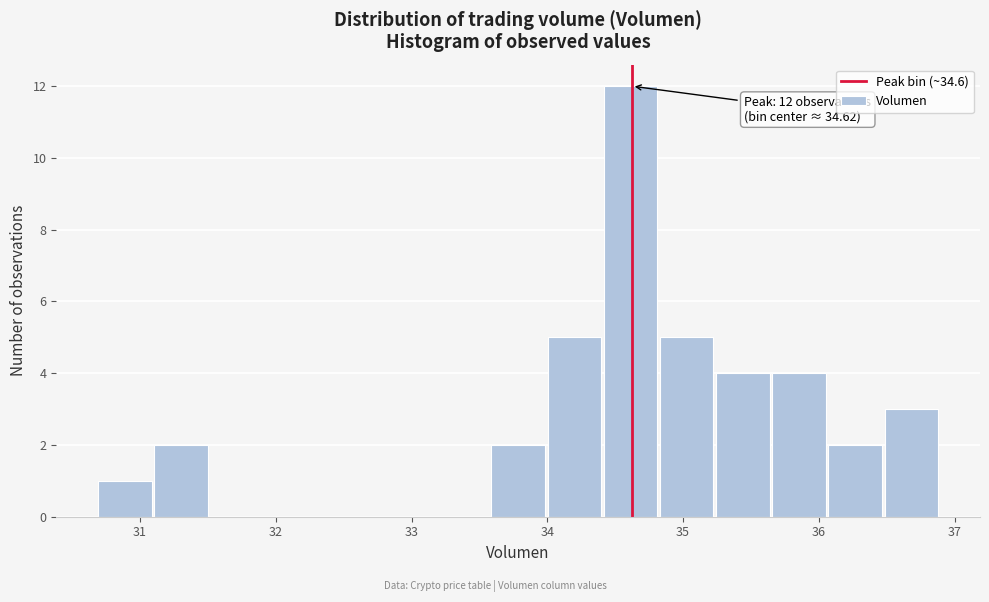

Which range on the x-axis has the tallest bar?

34.4 to 34.8